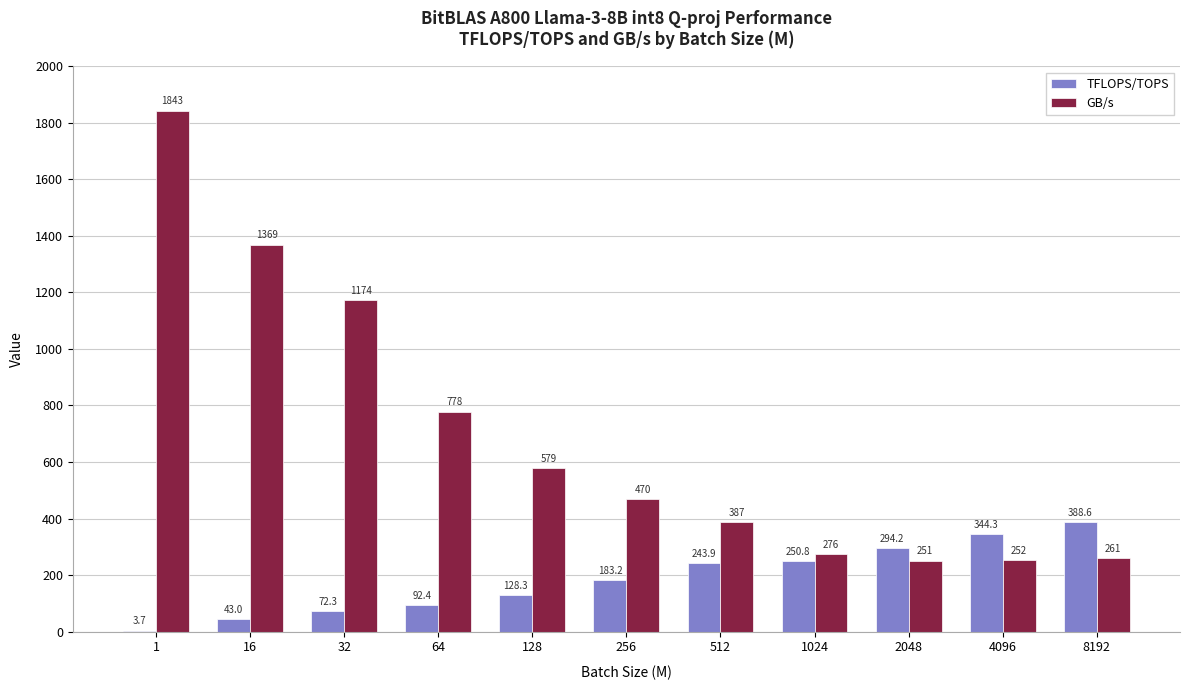

What is the maximum value for GB/s?

1843.1